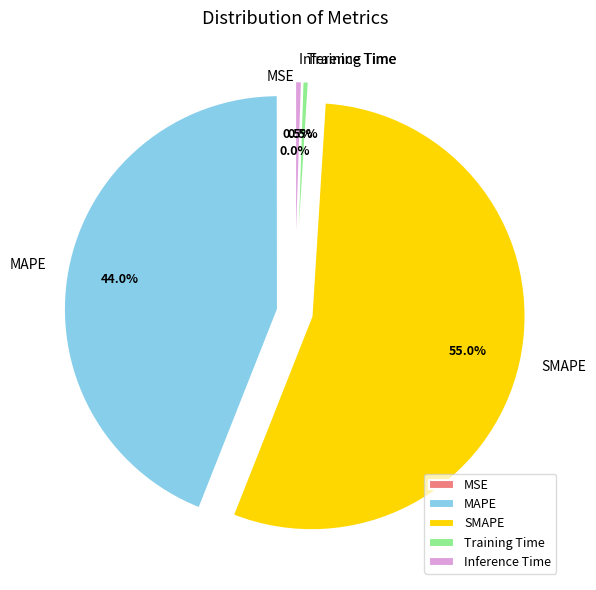

Is the sum of MAPE and Training Time greater than half?

No